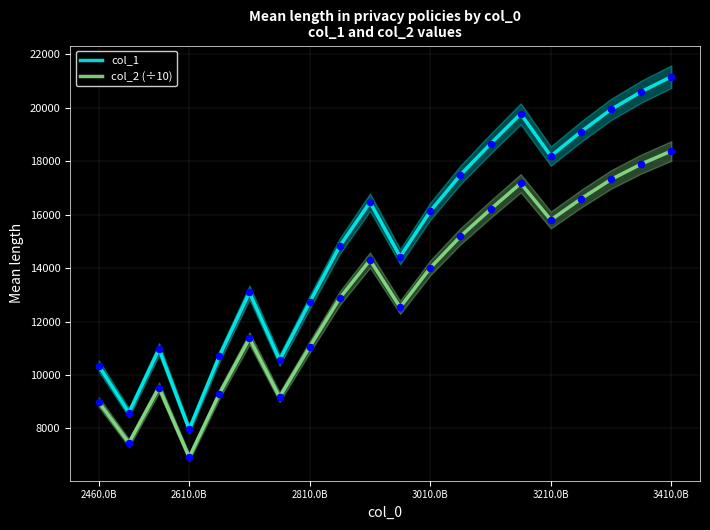

Which series has the largest total across all categories?

col_1